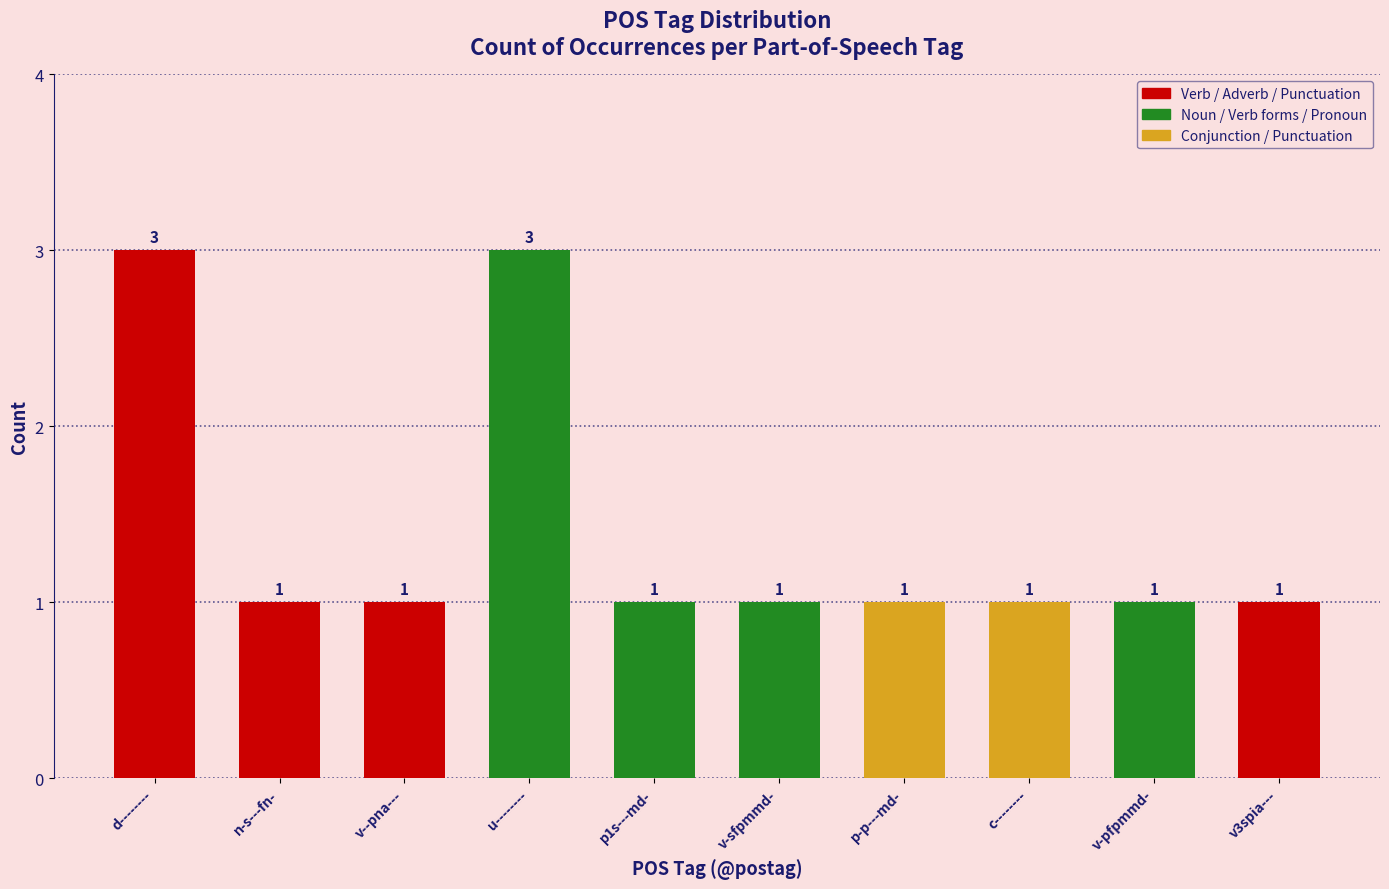

Between p1s---md- and u--------, which is larger?

u--------